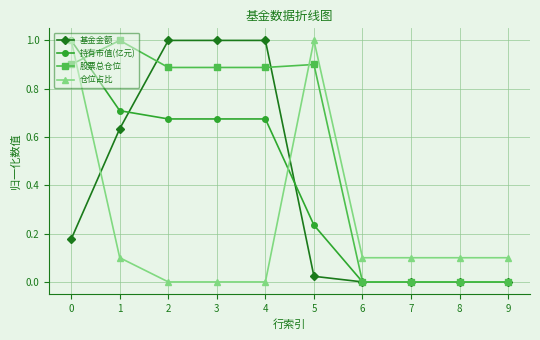

True or false: 股票总仓位 has more than 1 interior local peaks.

True